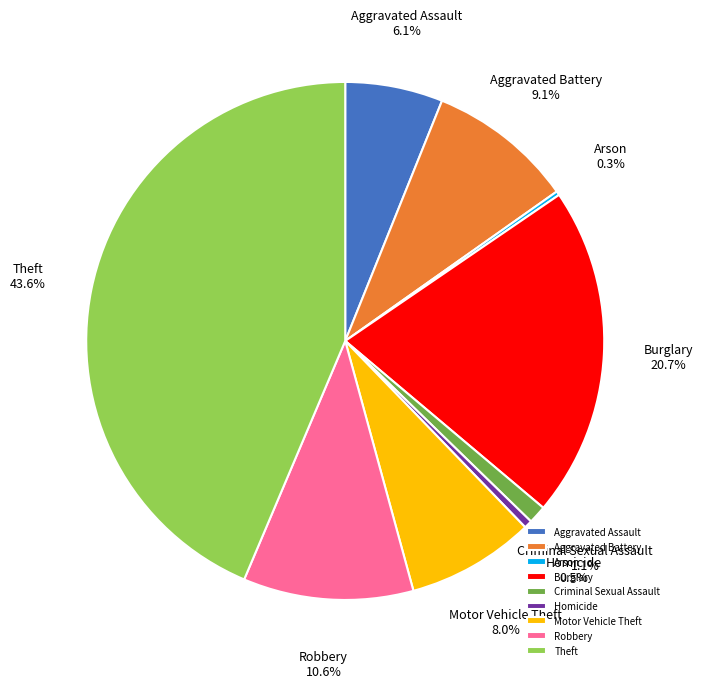

Is there any slice that represents more than half of the pie?

No